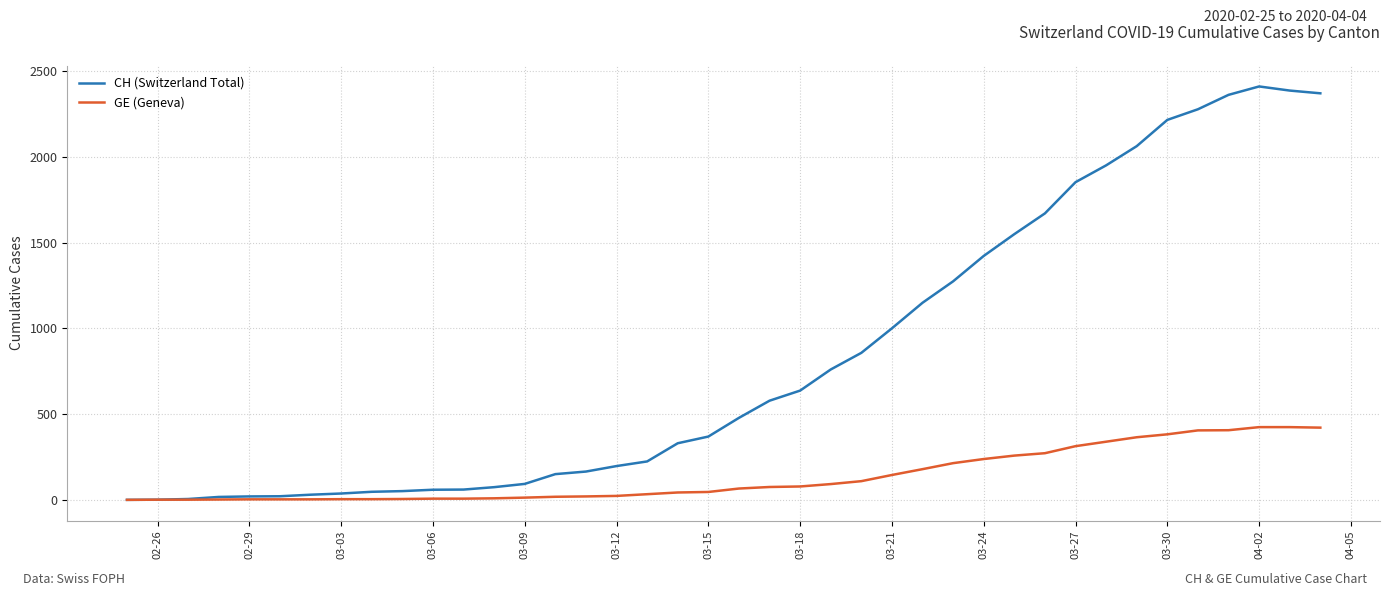

Rank the series by their average value, from lowest to highest.

GE (Geneva), CH (Switzerland Total)